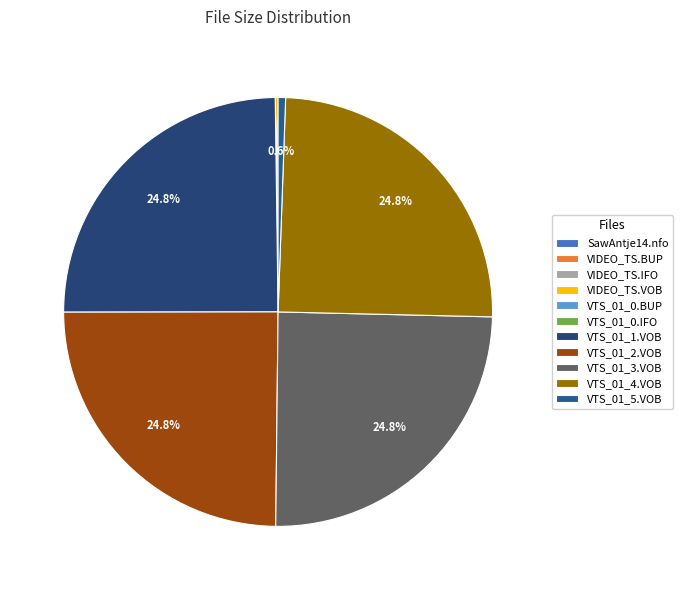

Count the number of slices in the pie.

11